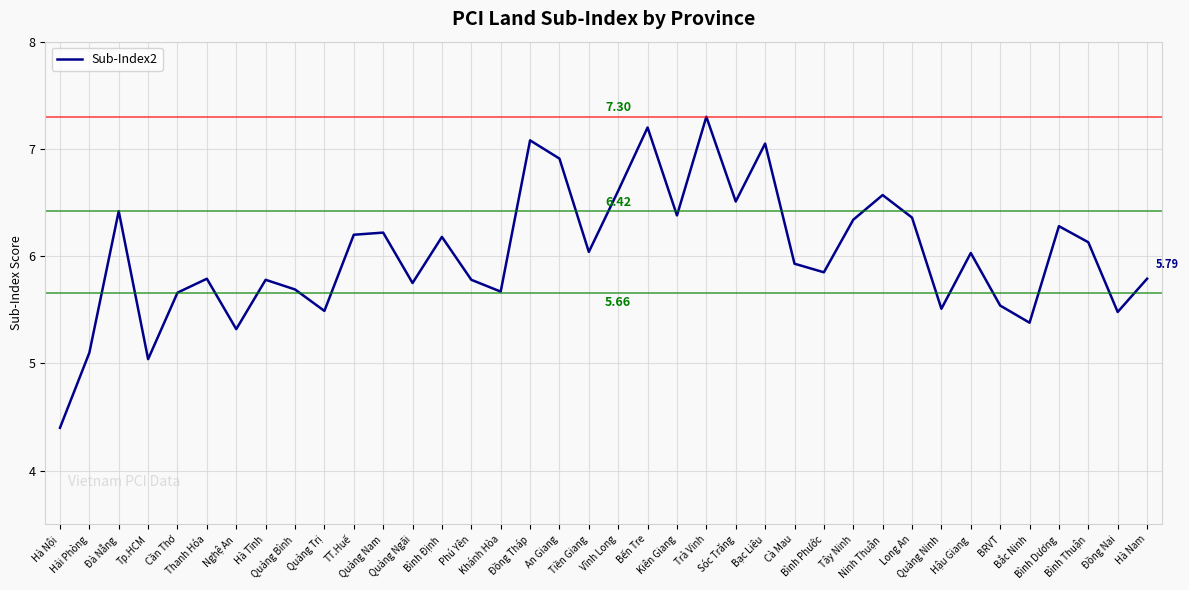

What position from the right is Bạc Liêu?

14